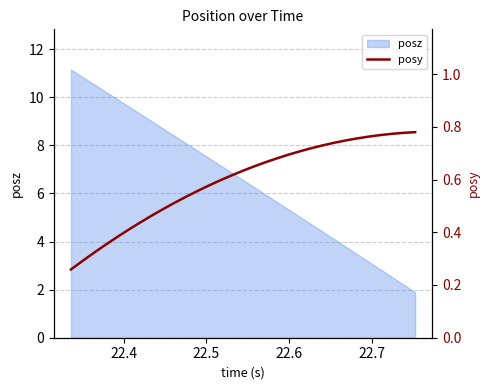

What is the minimum value for posz?

1.9